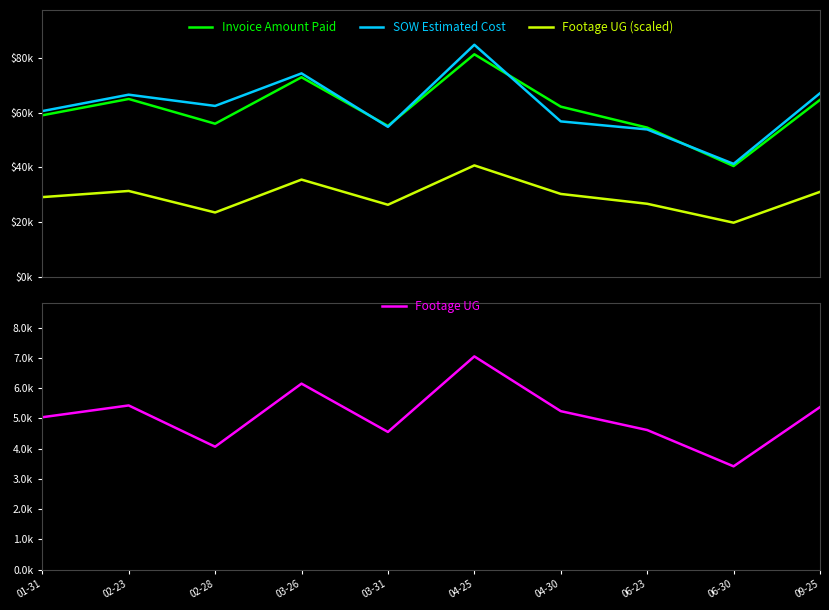

How many data points in Invoice Amount Paid are less than 62254?

5